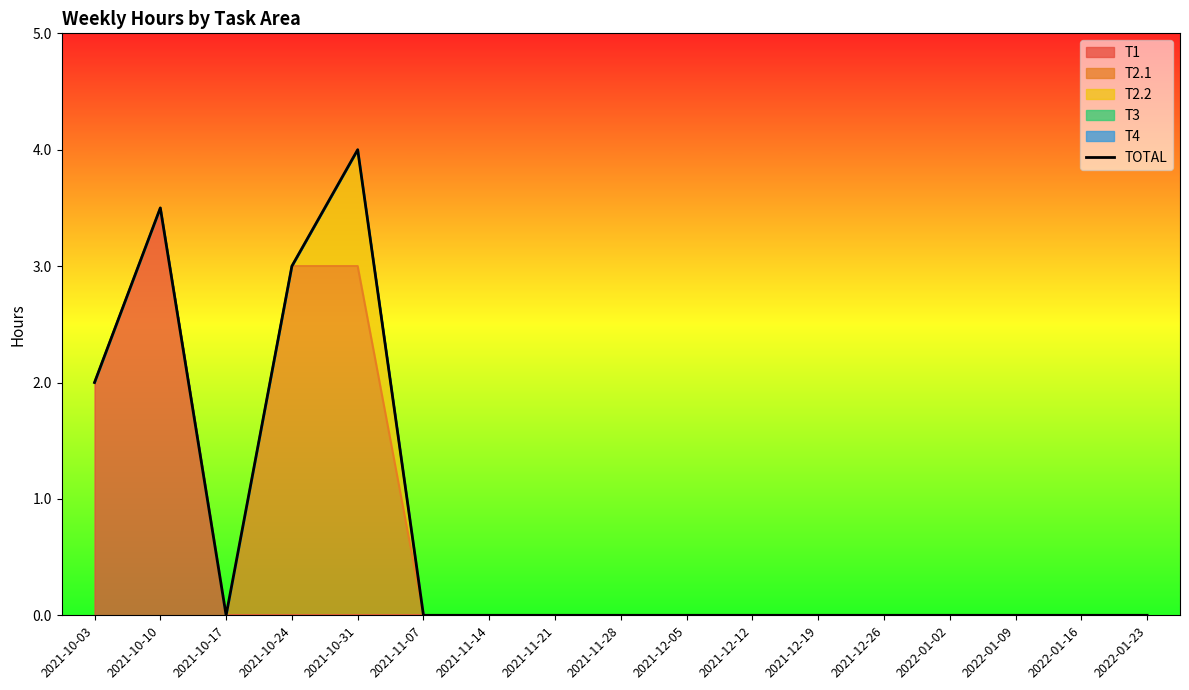

Reading left to right, what are all the values shown in this chart?

2.0	3.5	0.0	3.0	4.0	0.0	0.0	0.0	0.0	0.0	0.0	0.0	0.0	0.0	0.0	0.0	0.0